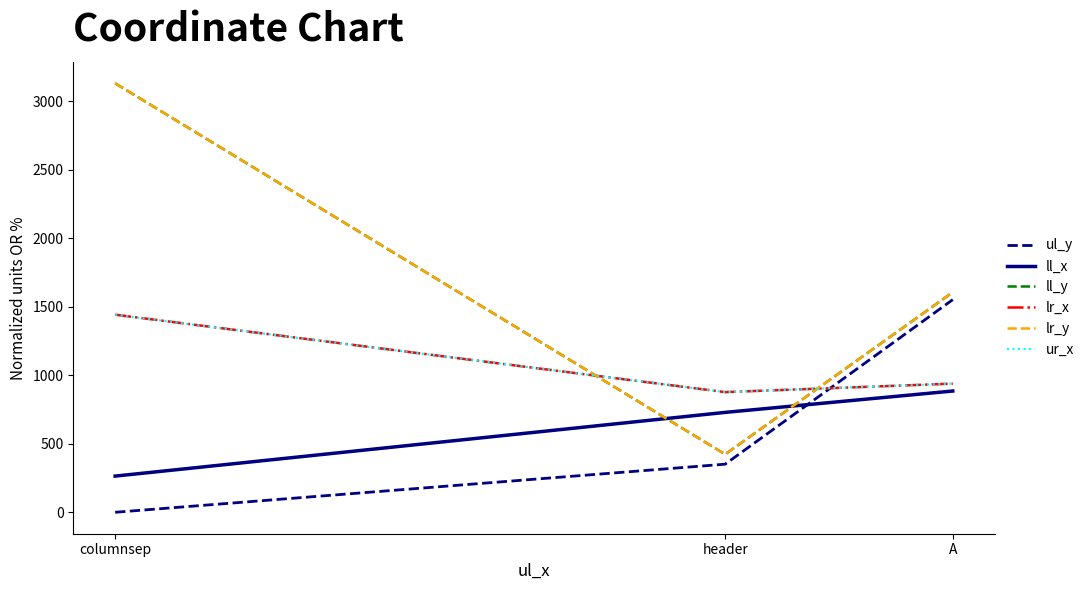

Does the chart display data point markers on the line(s)?

No